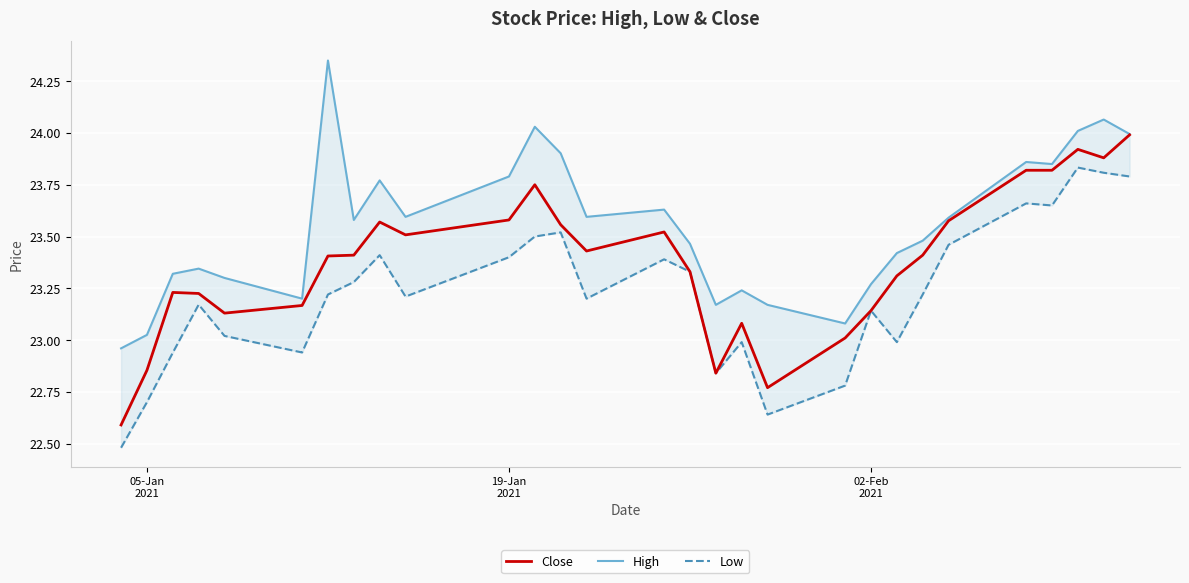

Reading right to left, list all the values displayed in this chart.

Close: 24.0	23.9	23.9	23.8	23.8	23.6	23.4	23.3	23.1	23.0	22.8	23.1	22.8	23.3	23.5	23.4	23.6	23.8	23.6	23.5	23.6	23.4	23.4	23.2	23.1	23.2	23.2	22.9	22.6
High: 24.0	24.1	24.0	23.9	23.9	23.6	23.5	23.4	23.3	23.1	23.2	23.2	23.2	23.5	23.6	23.6	23.9	24.0	23.8	23.6	23.8	23.6	24.4	23.2	23.3	23.3	23.3	23.0	23.0
Low: 23.8	23.8	23.8	23.6	23.7	23.5	23.2	23.0	23.1	22.8	22.6	23.0	22.8	23.3	23.4	23.2	23.5	23.5	23.4	23.2	23.4	23.3	23.2	22.9	23.0	23.2	22.9	22.7	22.5